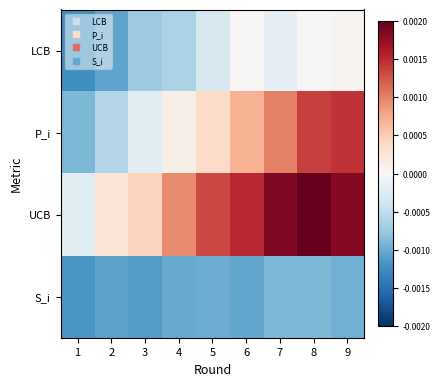

Which category has the lowest value across all series?

1